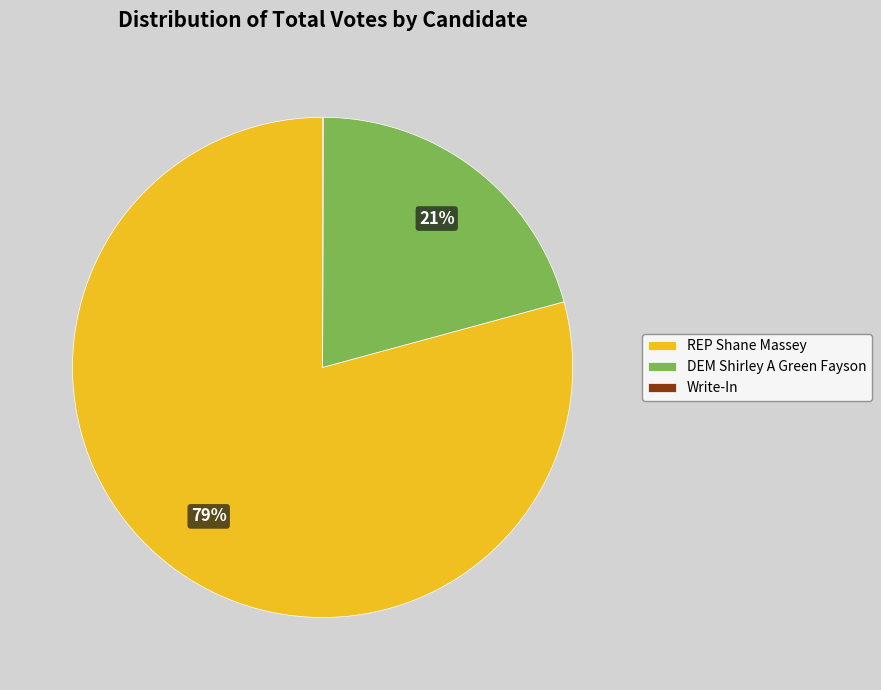

Is the sum of DEM Shirley A Green Fayson and REP Shane Massey greater than half?

Yes